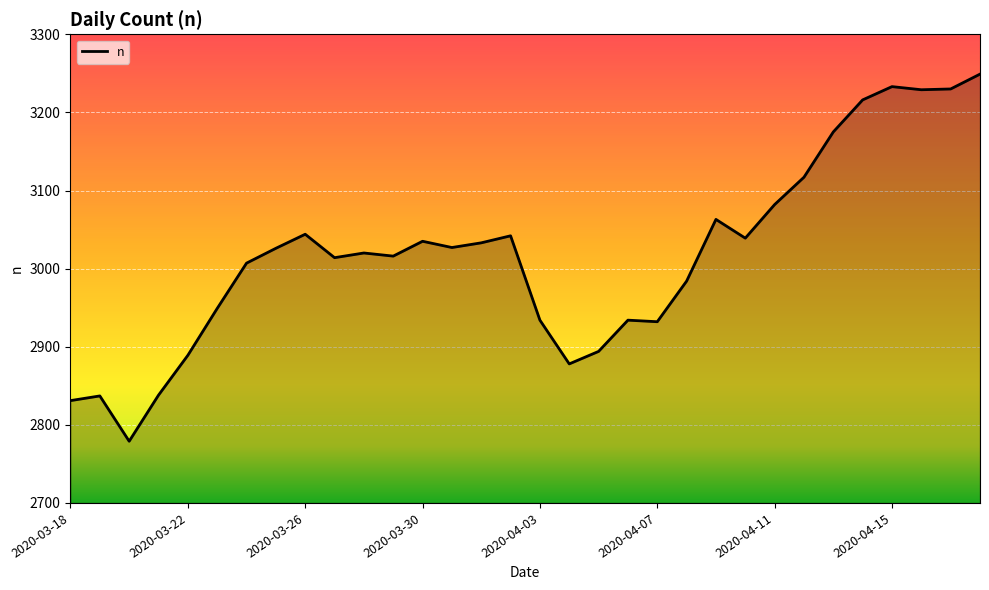

What is the minimum value shown in the chart?

2779